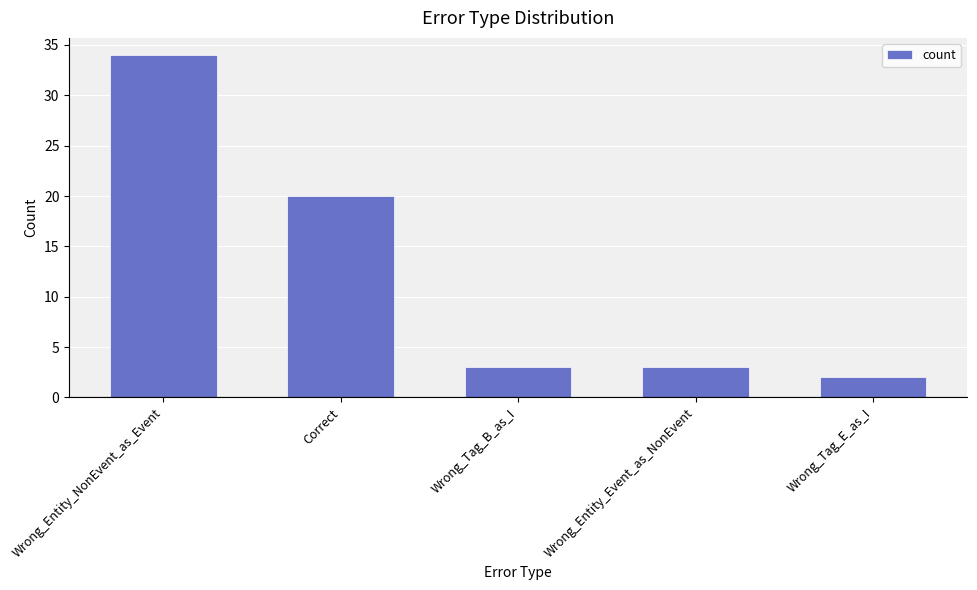

The chart shows a value of 5 at Wrong_Tag_B_as_I. True or false?

False